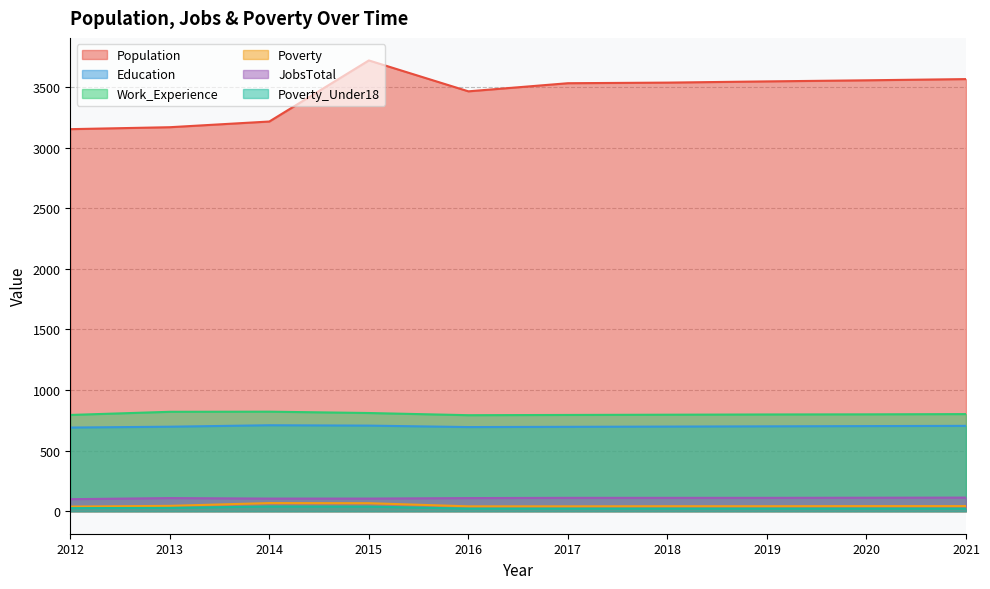

Which series has the largest total across all categories?

Population